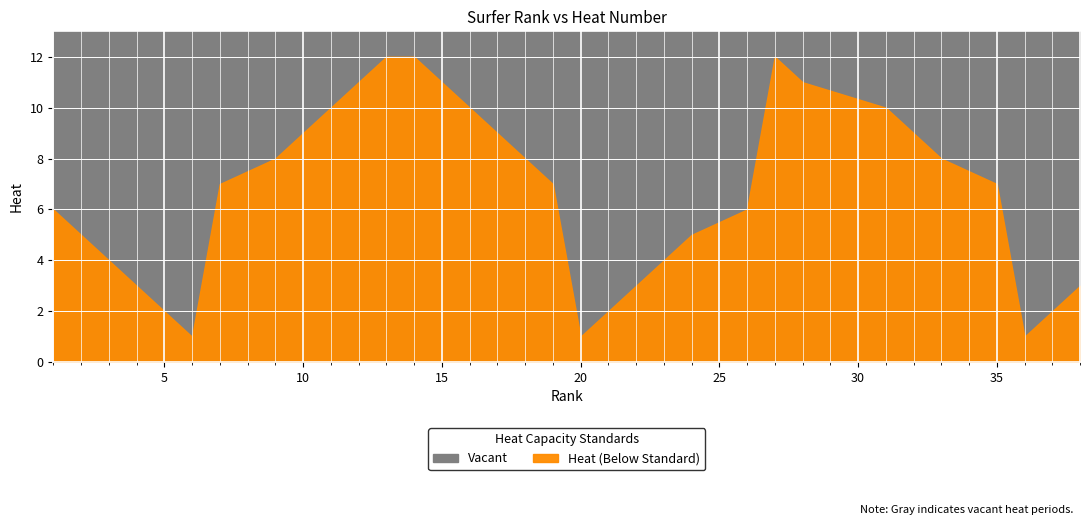

What is the change in value from 12 to 35?

-4